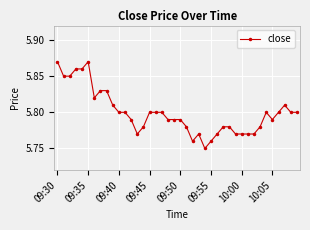

How many values are between 5 and 6?

40